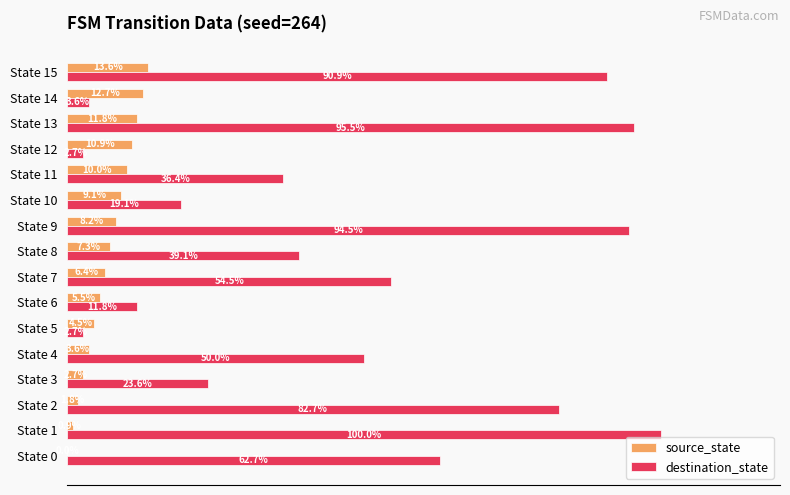

Which series has the widest spread of values?

destination_state